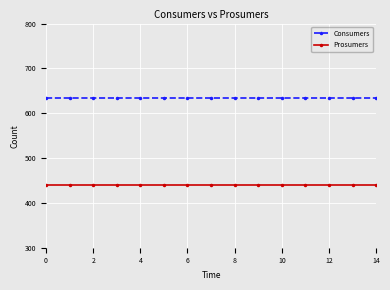

Reading left to right, extract all data points from this chart.

Consumers: 635	635	635	635	635	635	635	635	635	635	635	635	635	635	635
Prosumers: 440	440	440	440	440	440	440	440	440	440	440	440	440	440	440